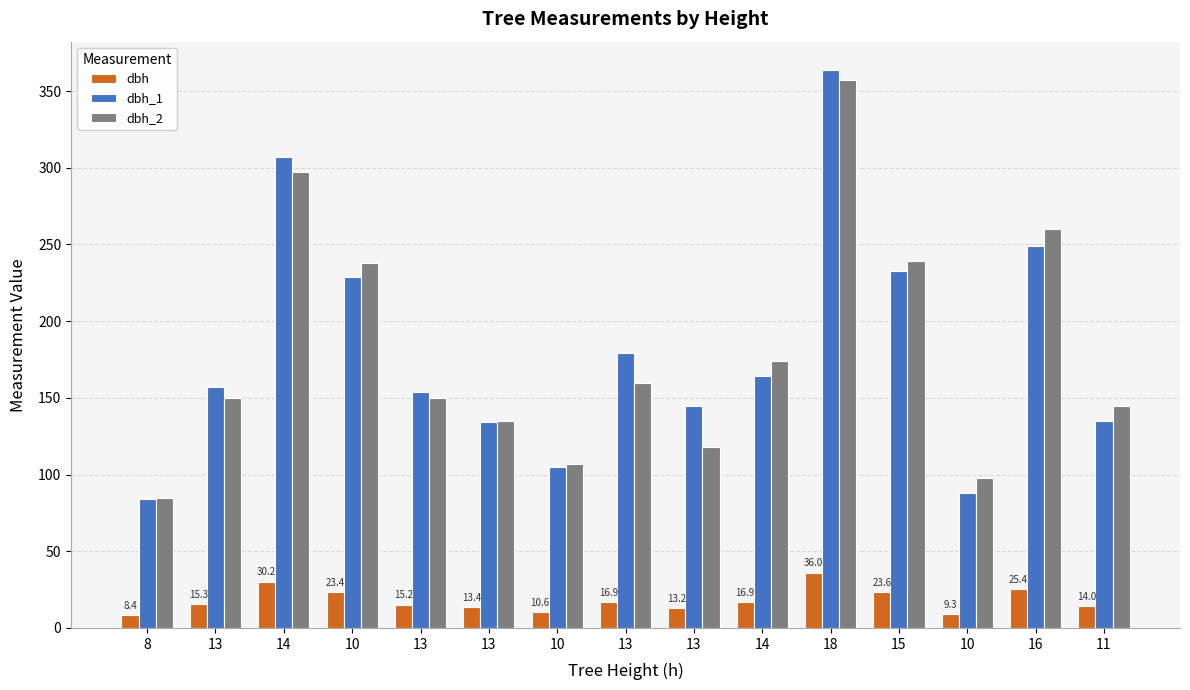

How many bars are there in each group?

3